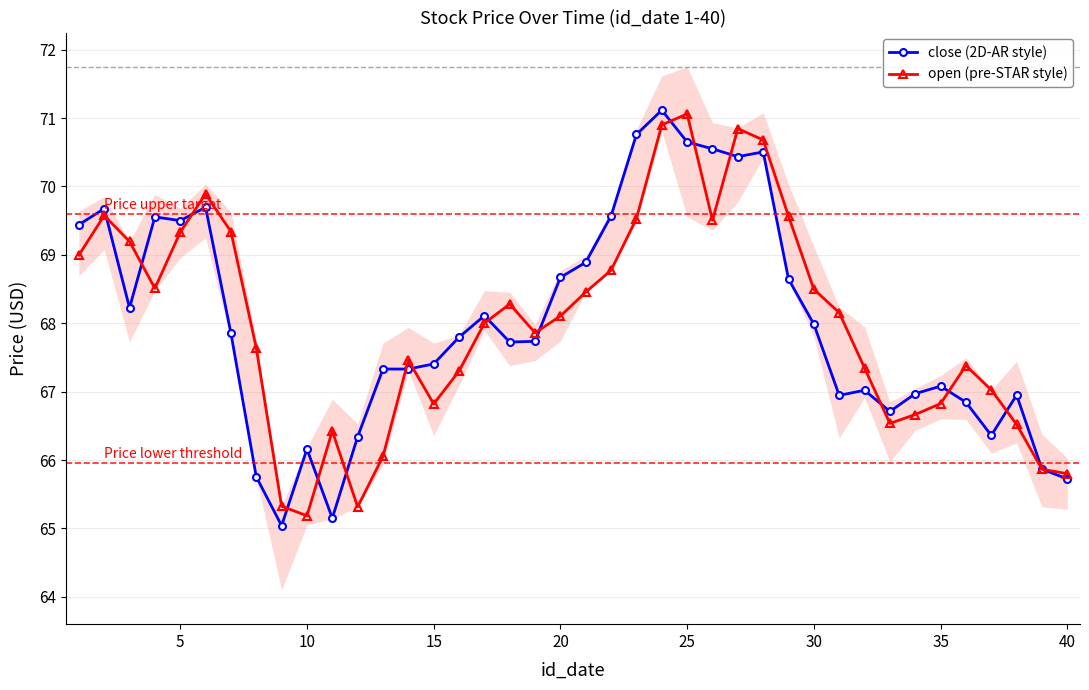

In close (2D-AR style), how many points are higher than both neighbors (excluding endpoints)?

10